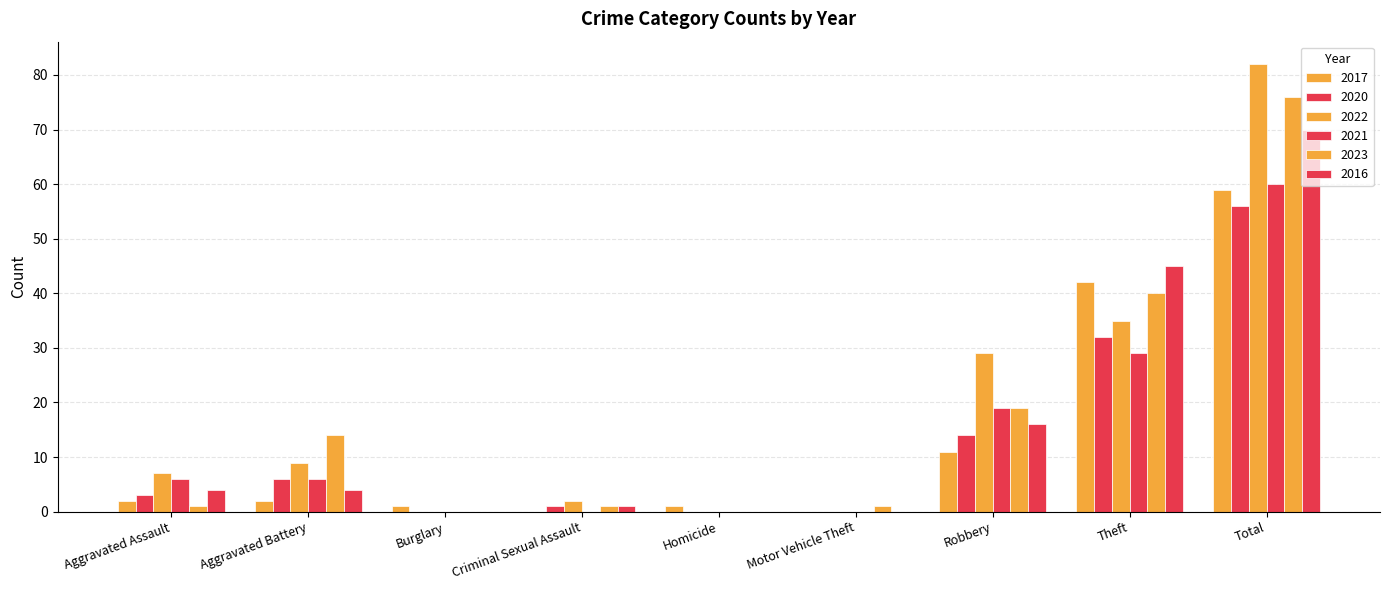

Count the number of data series in this chart.

6